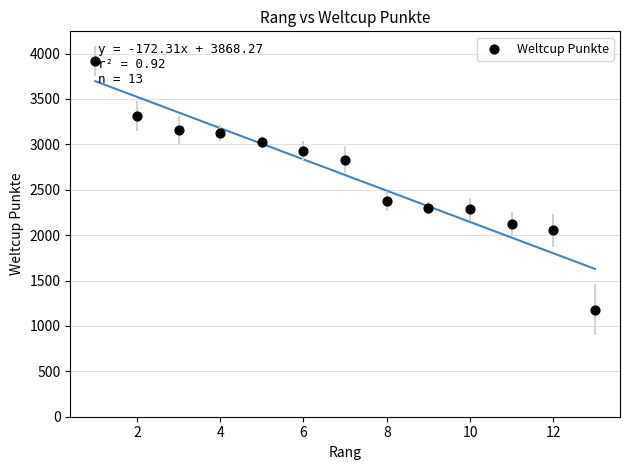

What Y value in the scatter plot is closest to 2549?

2376